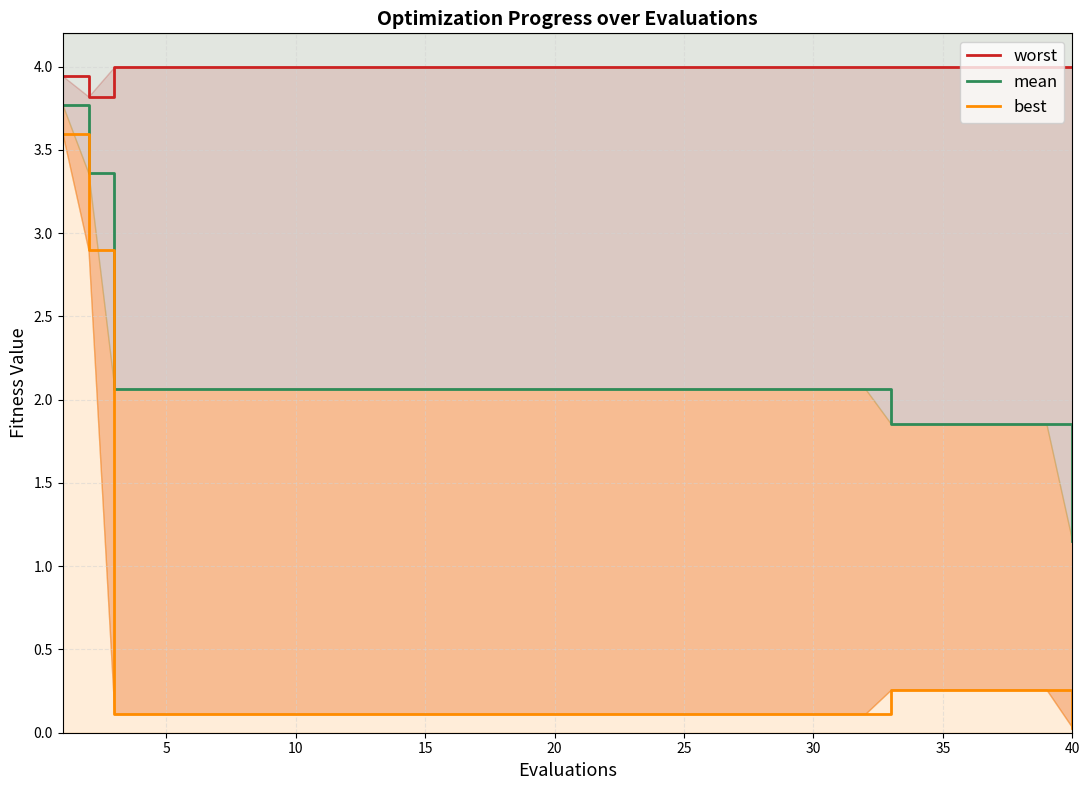

At which category does the chart reach its peak across all series?

10